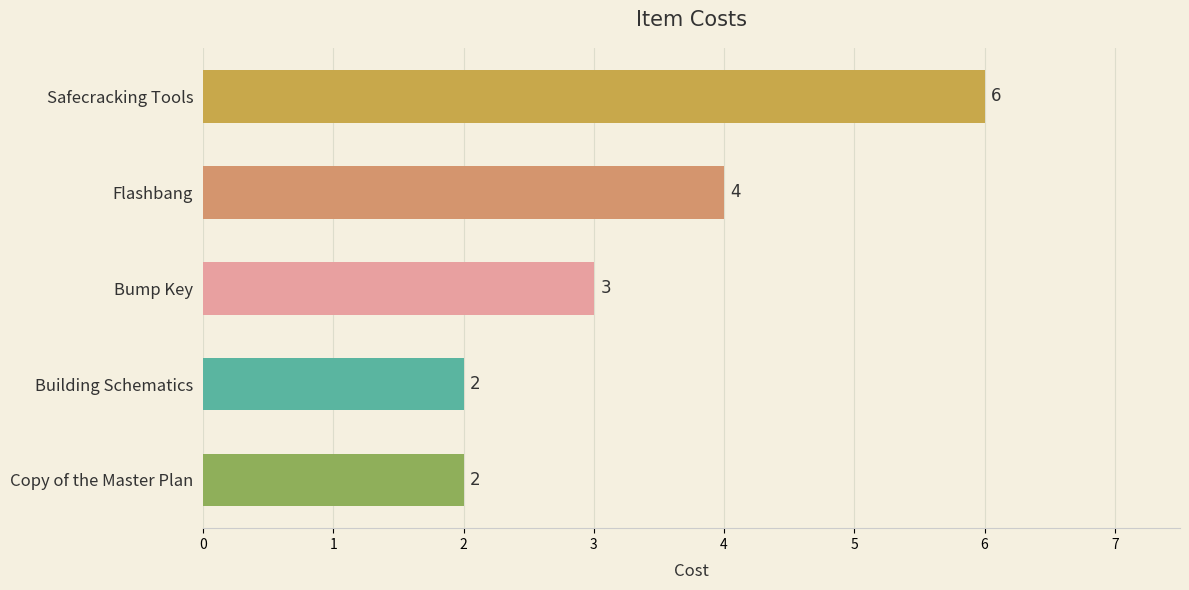

Are the bars grouped side by side (vs. stacked)?

No